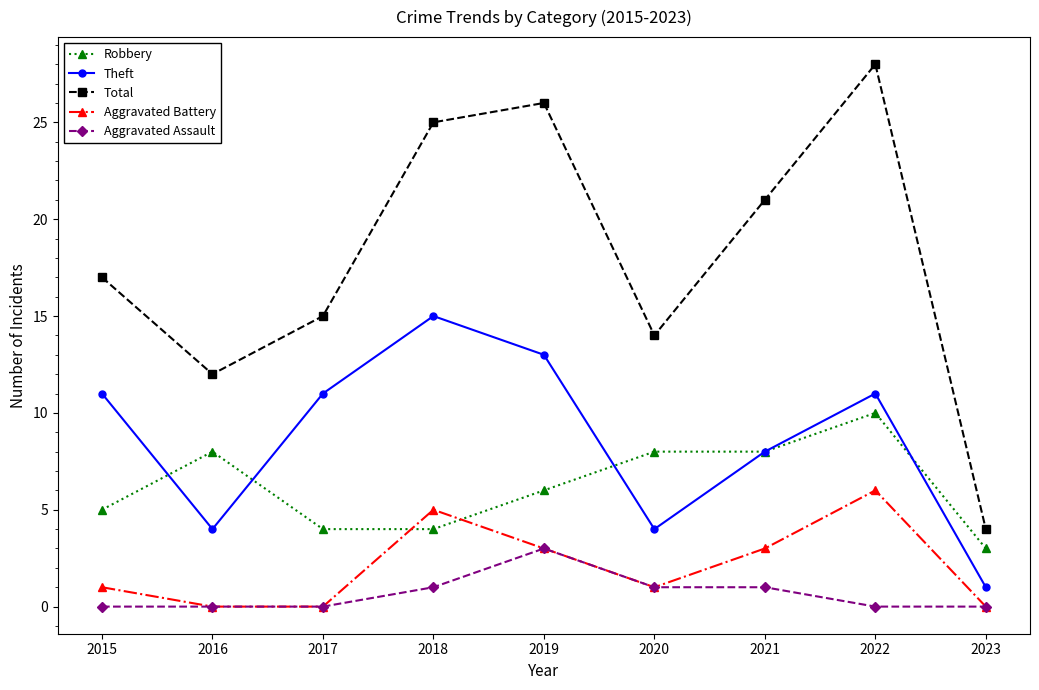

What is the maximum value for Theft?

15